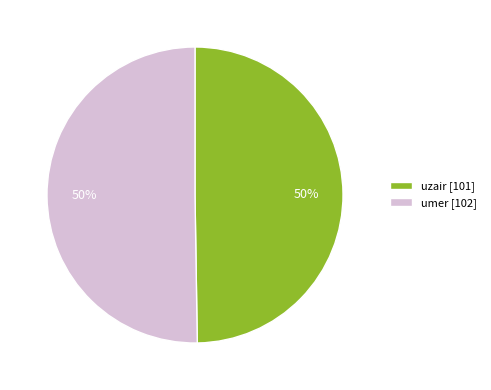

True or false: umer accounts for 50% of the total.

True